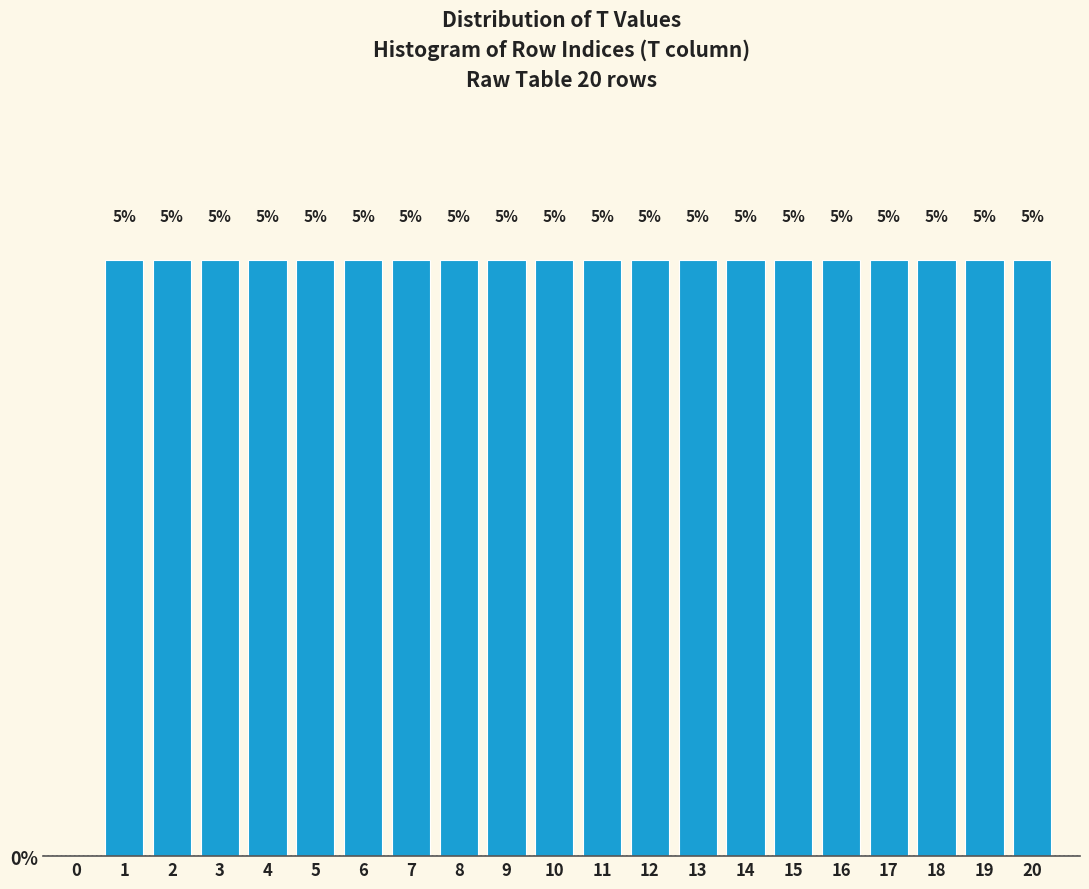

Are the bars horizontal?

No